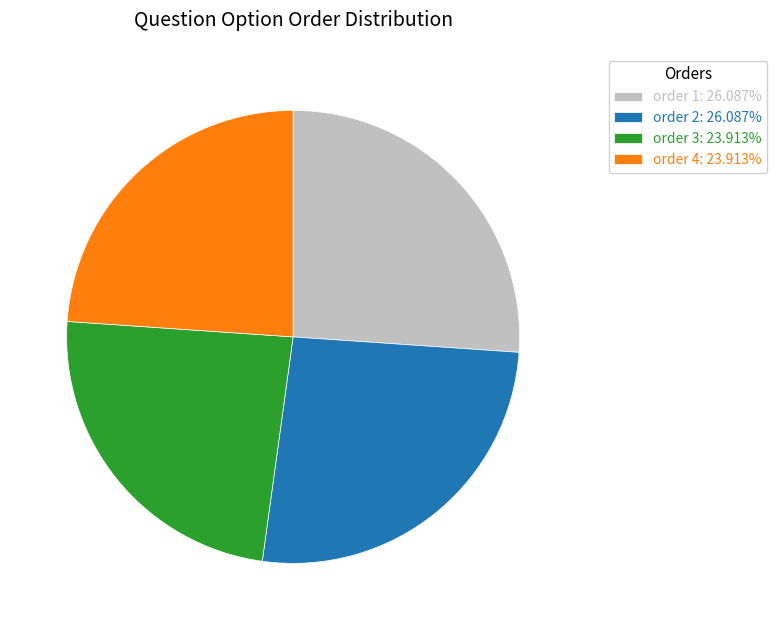

What is the ratio of the value at order 3 to the value at order 1?

0.9